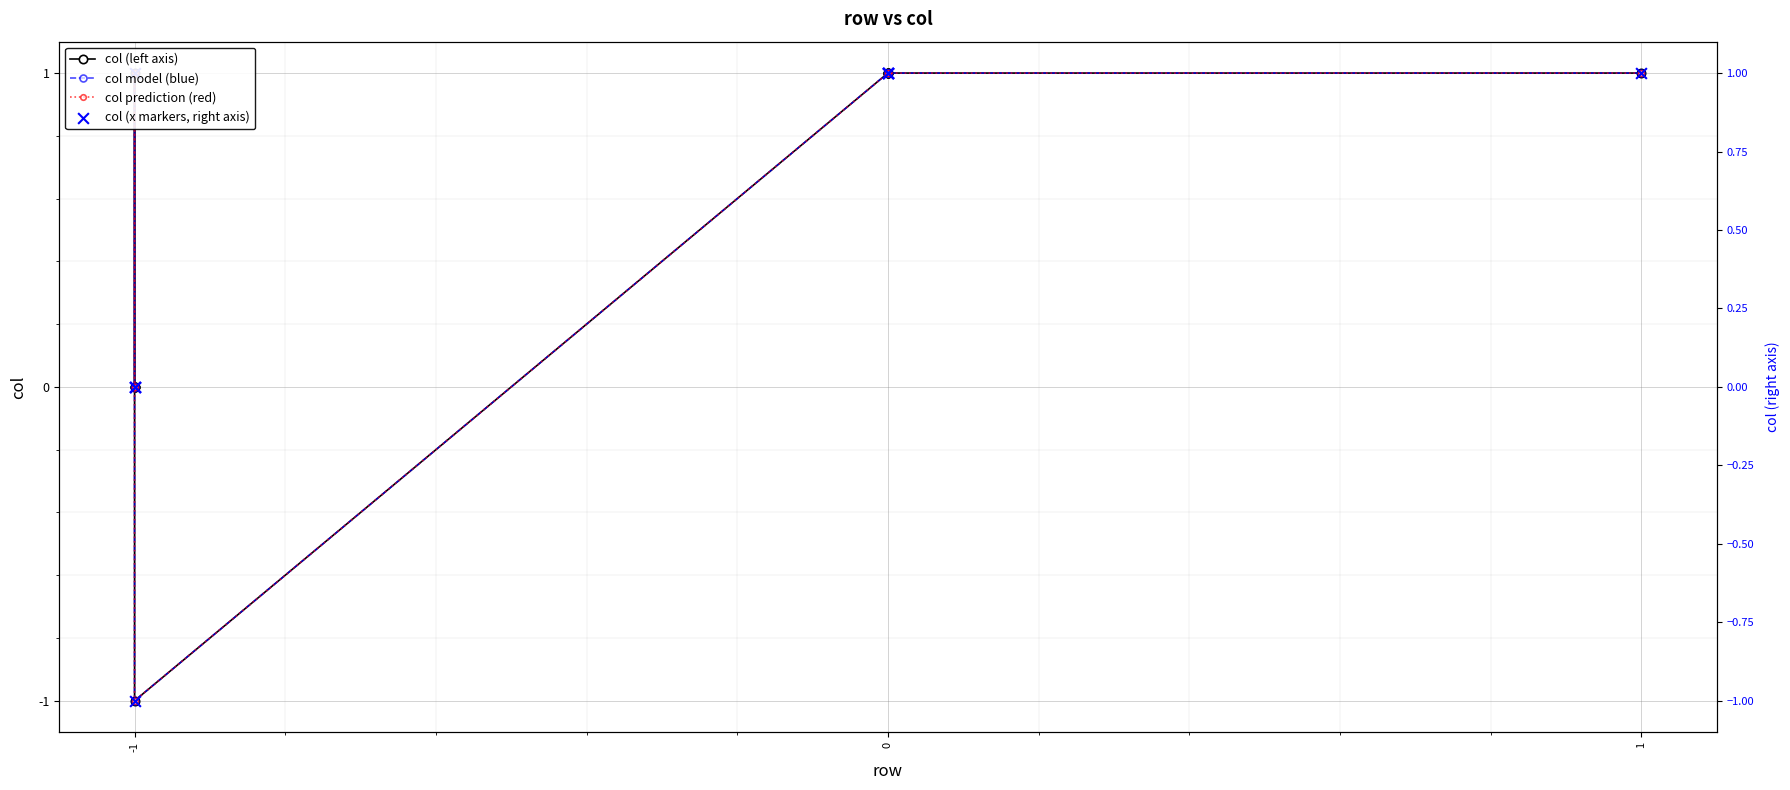

Which series contains the highest Y value?

col (left axis)